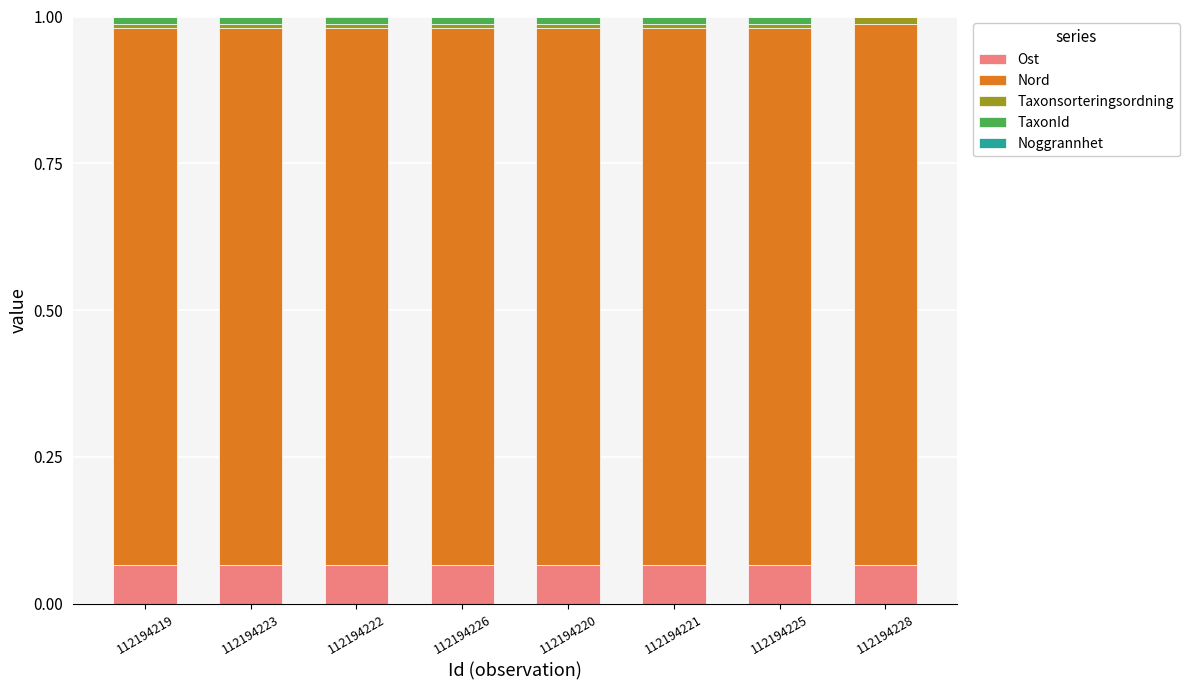

The value of Ost at 112194225 is 0.0. True or false?

False